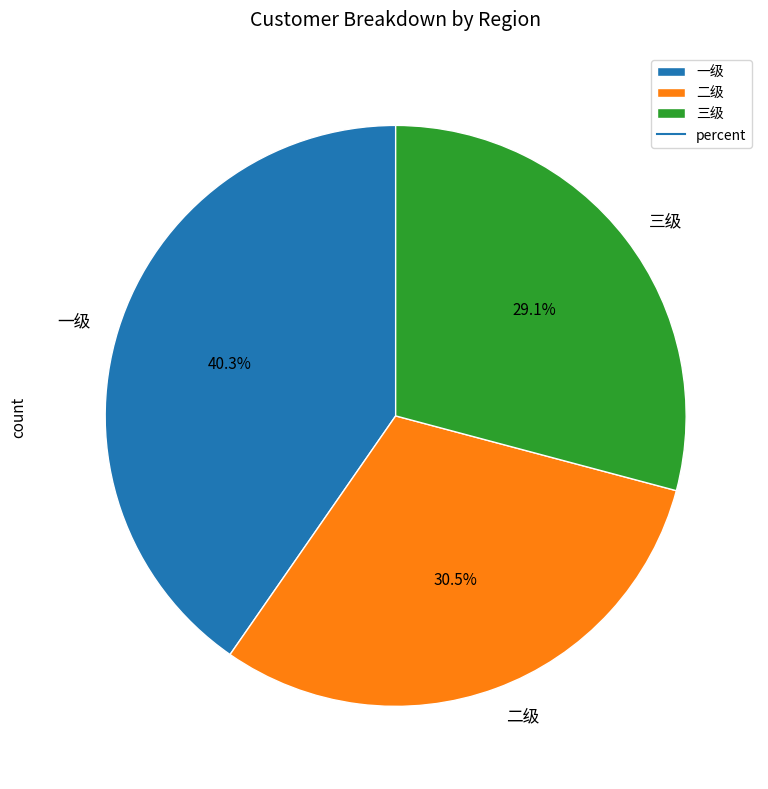

Is there any slice that represents more than half of the pie?

No